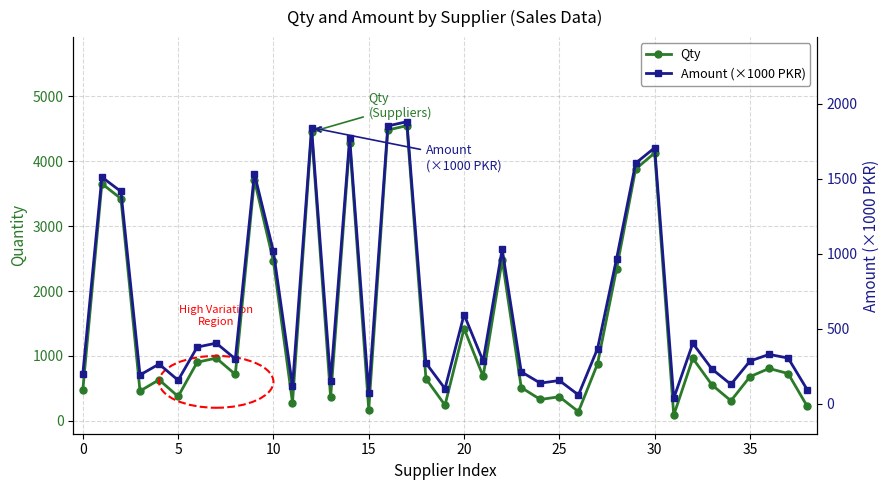

What is the minimum value for Amount (×1000 PKR)?

35.9